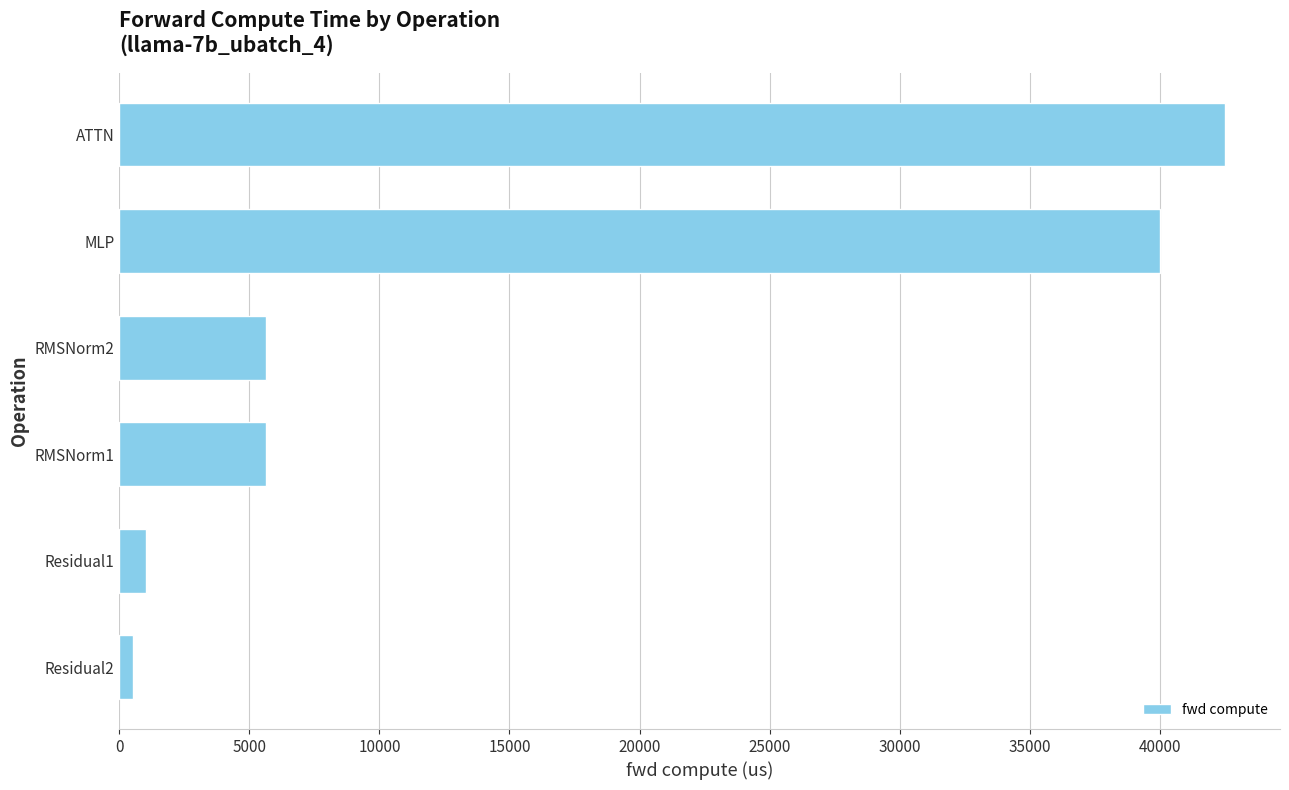

What is the greatest value displayed?

42496.4